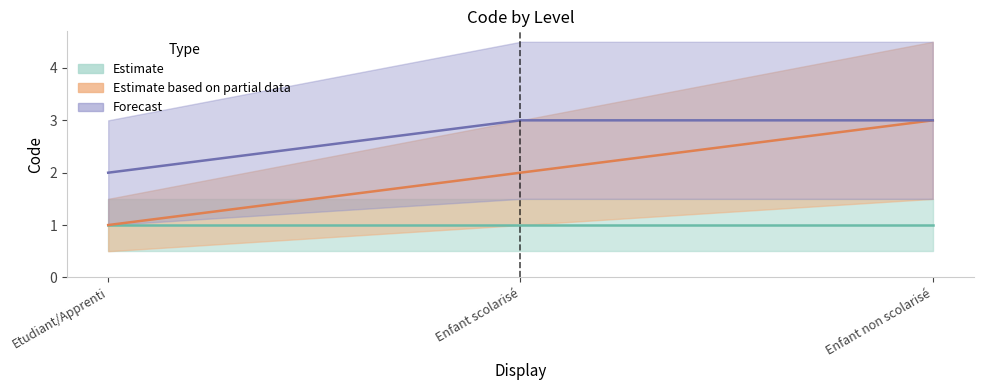

What is the sum of the Enfant non scolarisé values at Enfant scolarisé and Enfant non scolarisé?

5